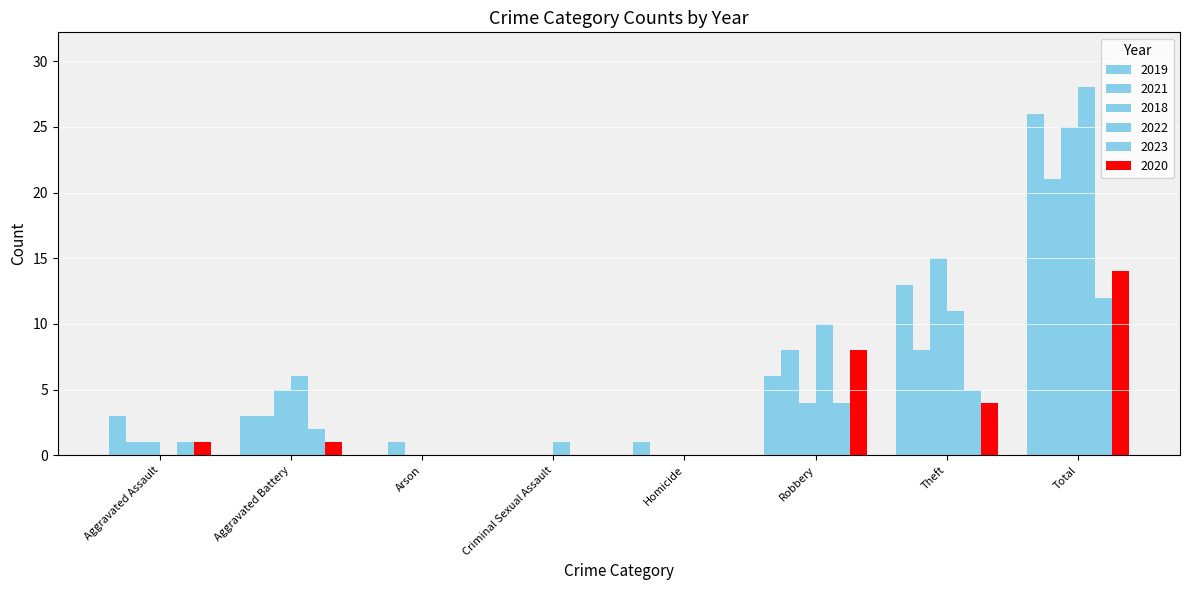

Is the value of 2019 at Aggravated Assault greater than the value of 2023 at Aggravated Battery?

Yes